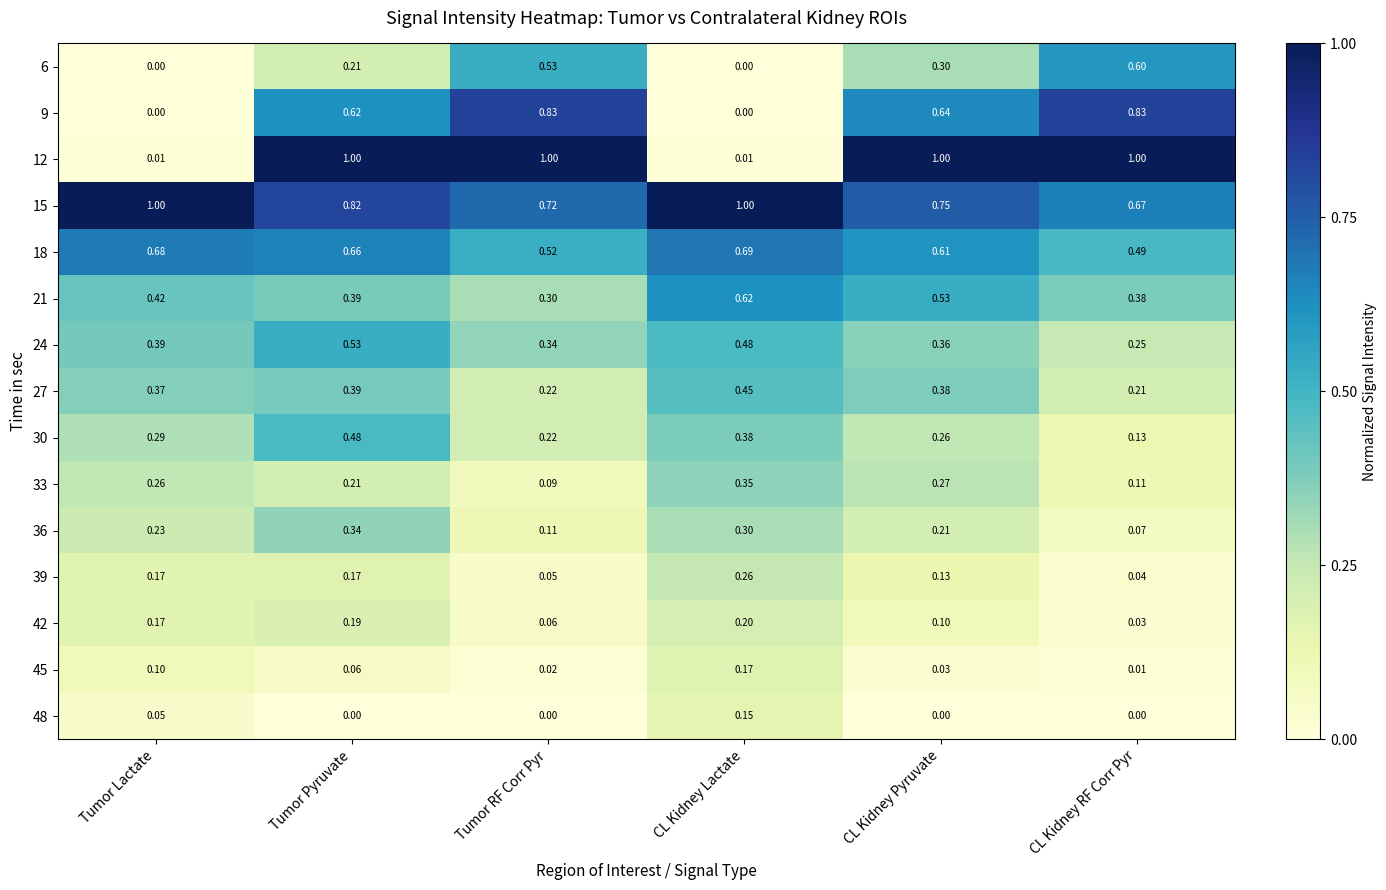

At which label is 24 closest to 0?

CL Kidney RF Corr Pyr